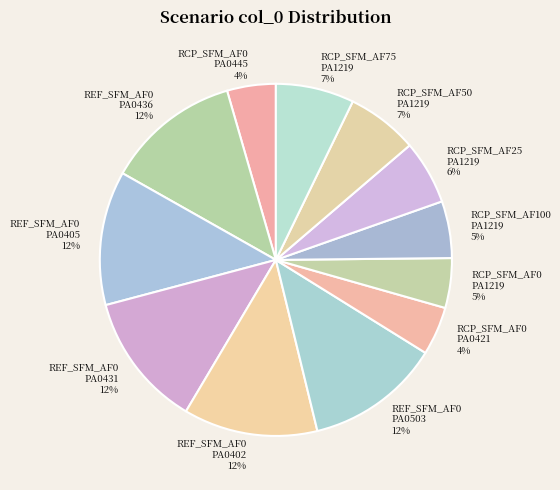

Is there any slice that represents more than half of the pie?

No